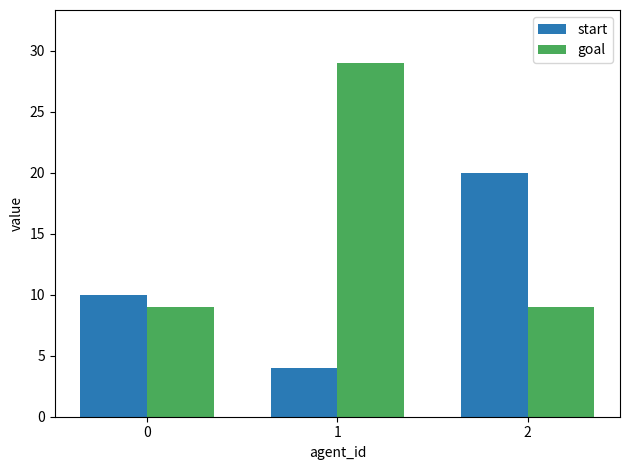

What is the difference between the highest and lowest values at 0?

1